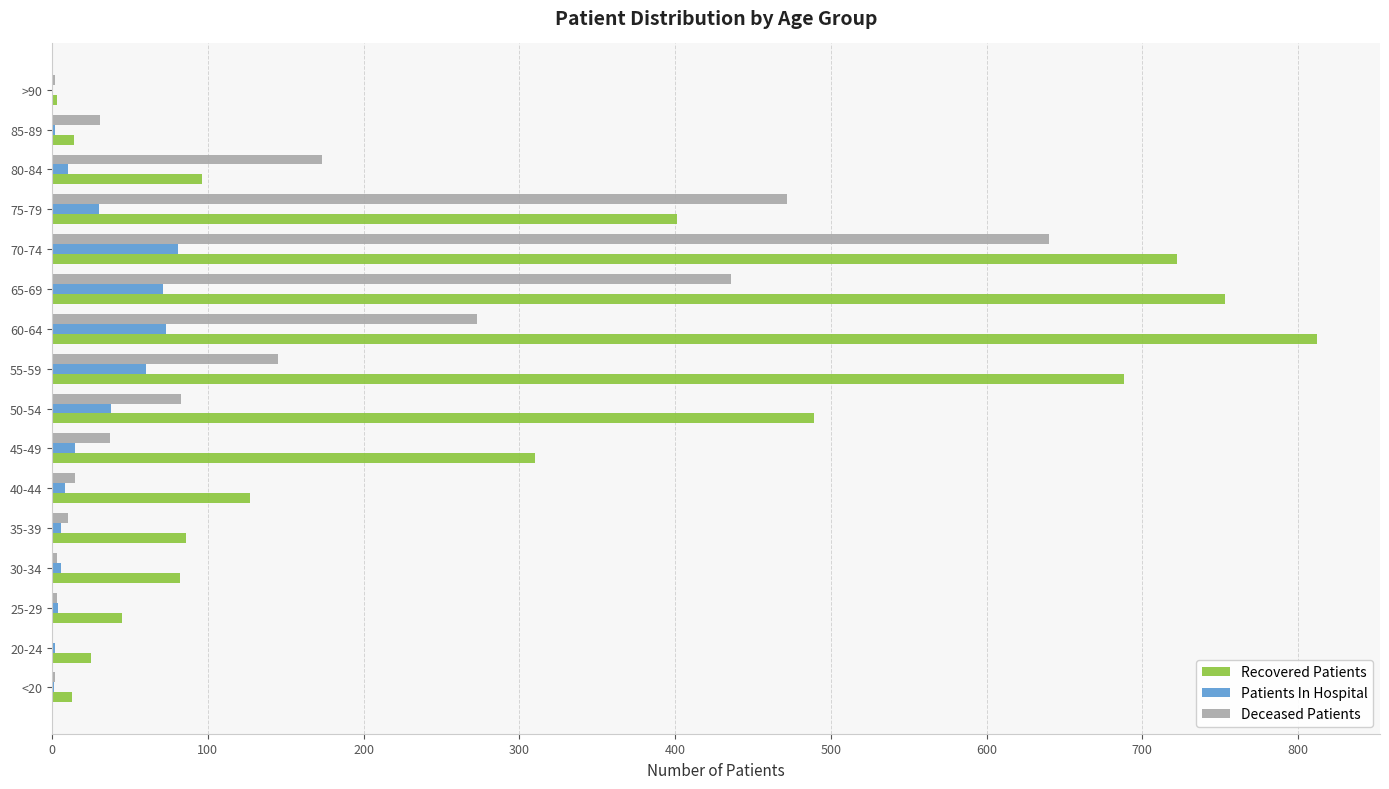

The Patients In Hospital series shows 81 at 70-74. True or false?

True